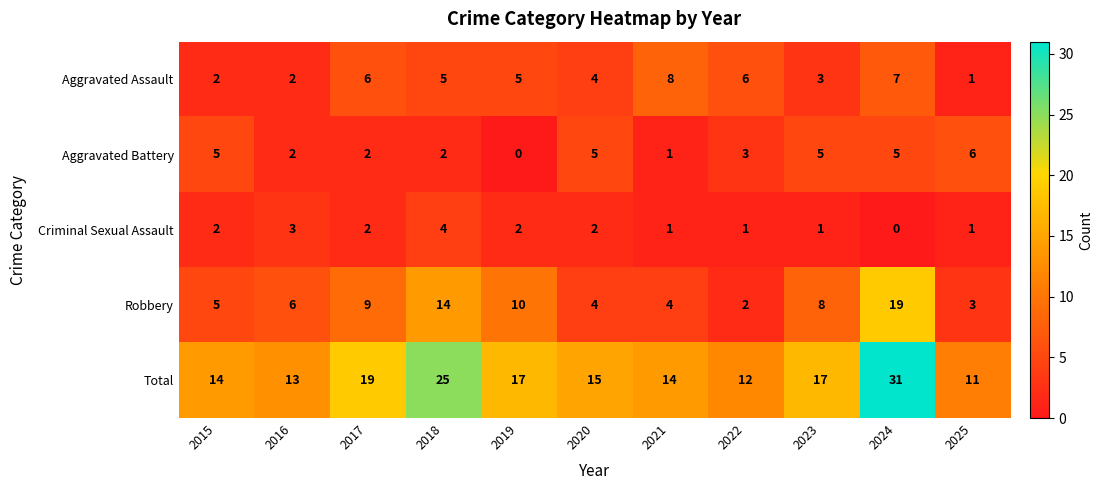

What is the difference between the maximum and second lowest values in the Criminal Sexual Assault series?

3